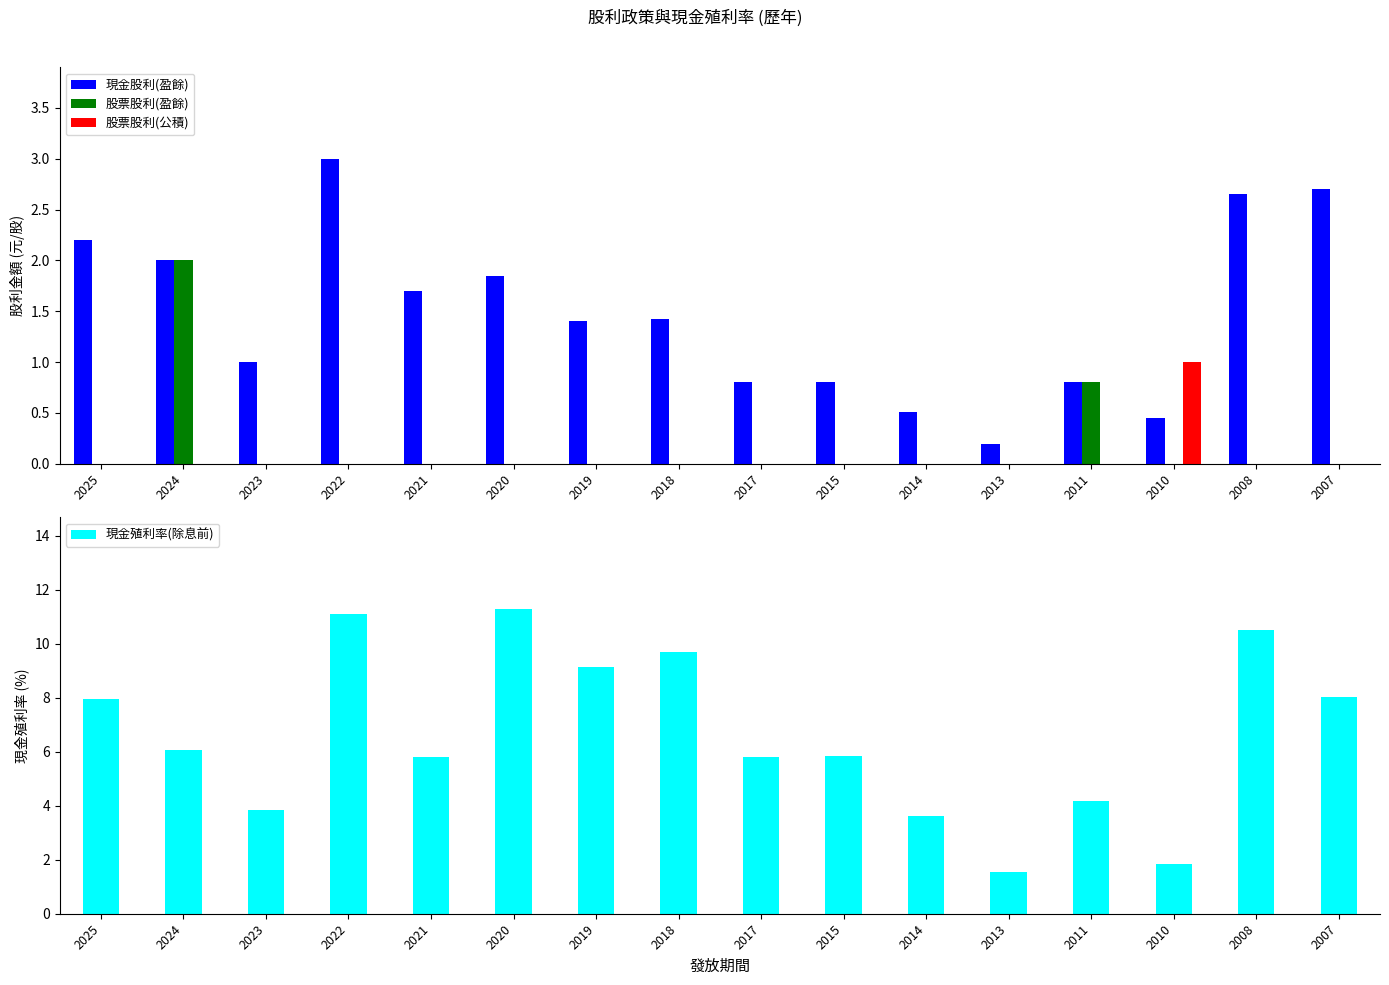

What is the value of the 現金股利(盈餘) bar at the 12th from the left?

0.2